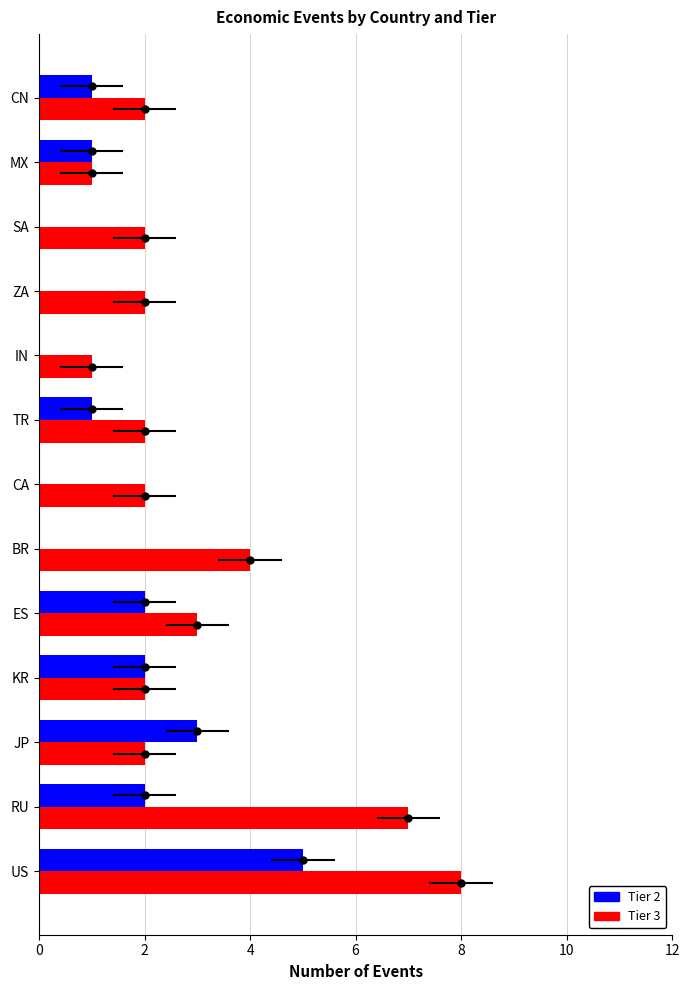

What is the spread (max minus min) of values at 10?

4